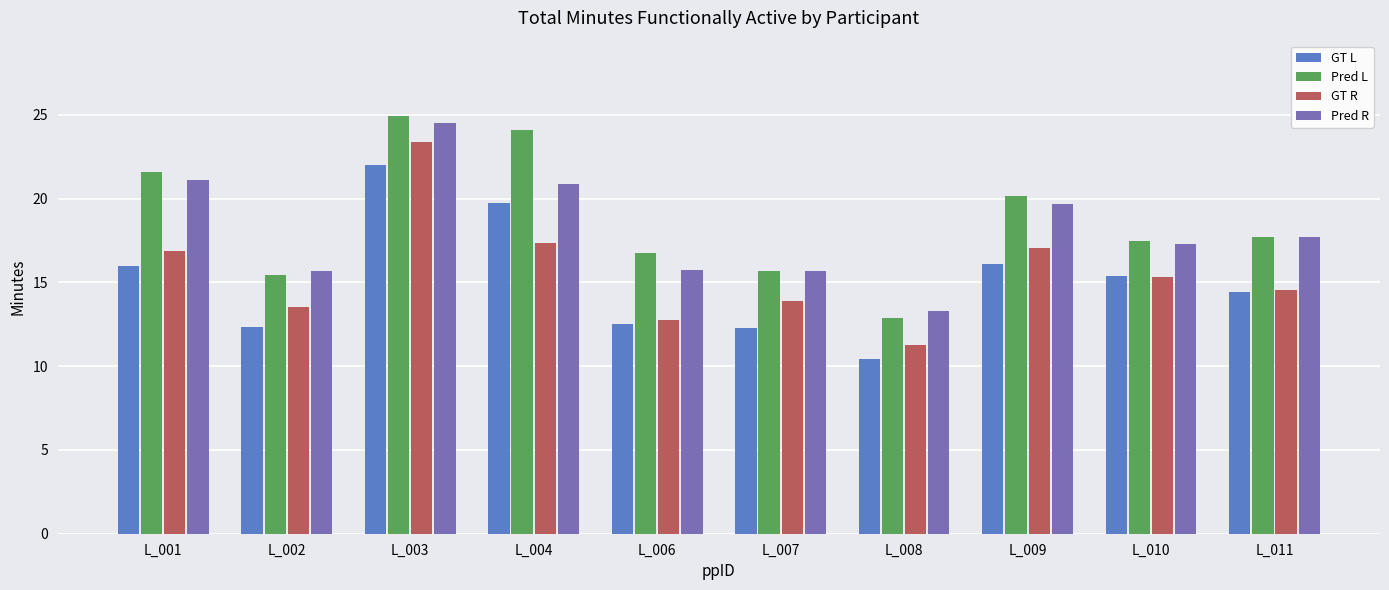

What is the difference between the maximum and second lowest values in the GT R series?

10.7